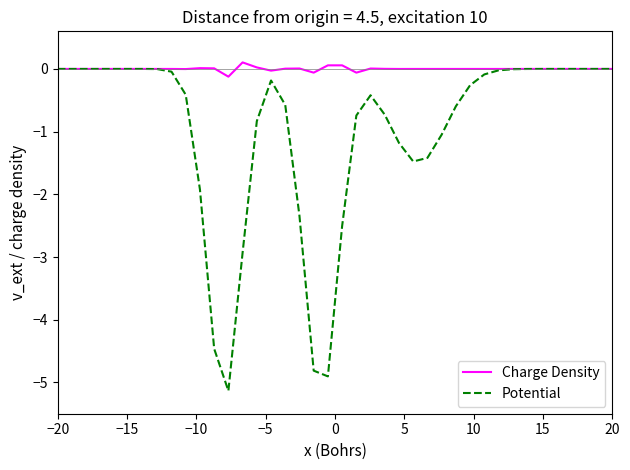

Which series has the largest range (max minus min)?

Potential